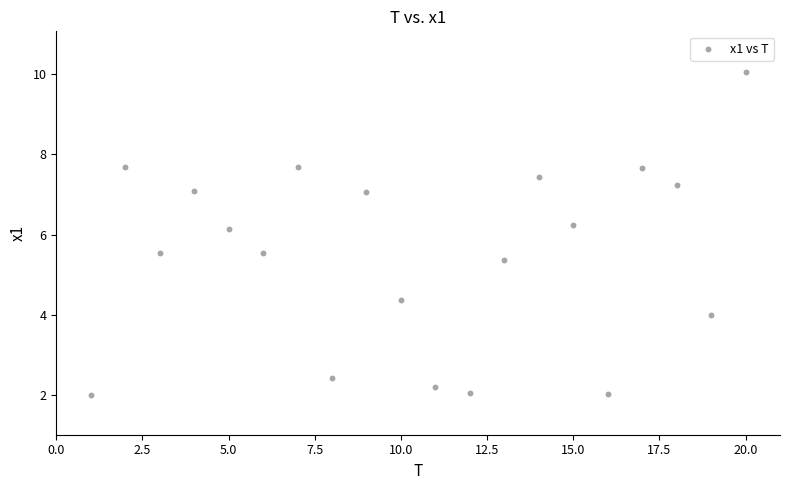

What Y value in the scatter plot is closest to 6?

6.1